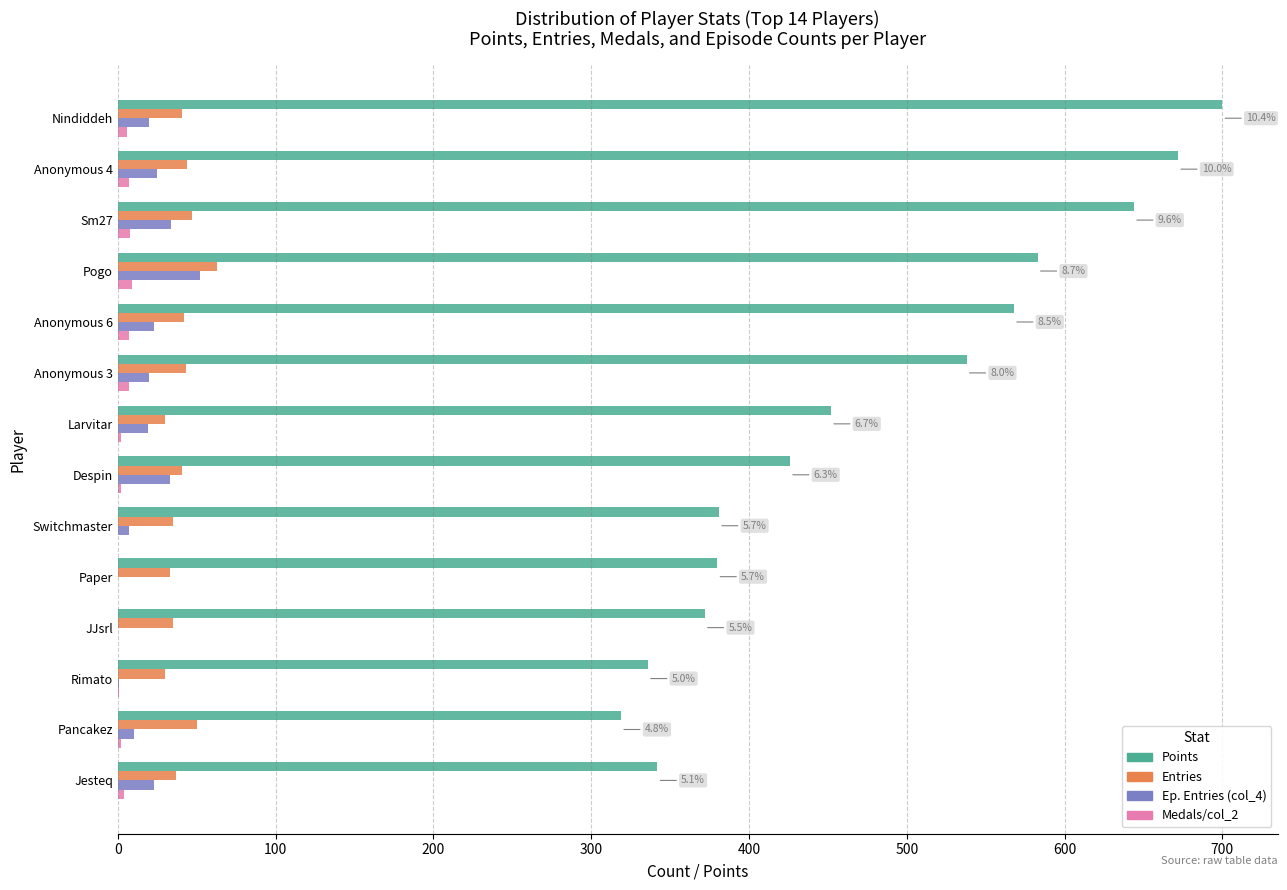

What is the sum of all Entries values?

571